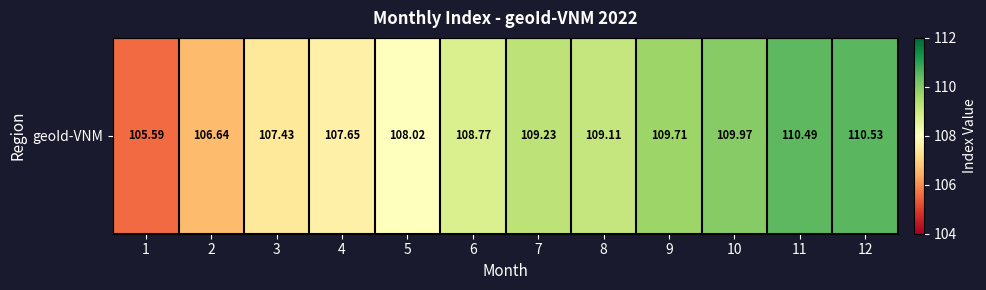

Reading left to right, list all the values displayed in this chart.

1=105.6	2=106.6	3=107.4	4=107.7	5=108.0	6=108.8	7=109.2	8=109.1	9=109.7	10=110.0	11=110.5	12=110.5